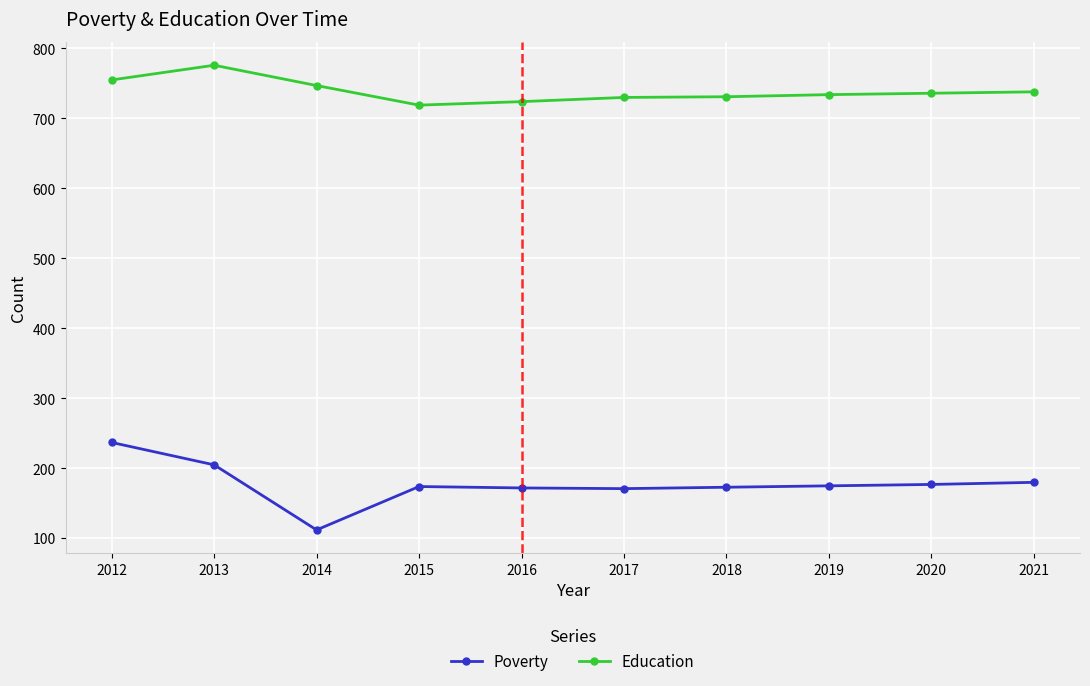

Does the chart have visible grid lines?

Yes